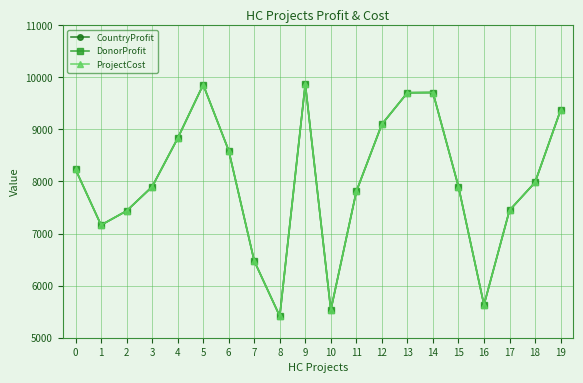

True or false: CountryProfit and ProjectCost intersect in this chart.

False